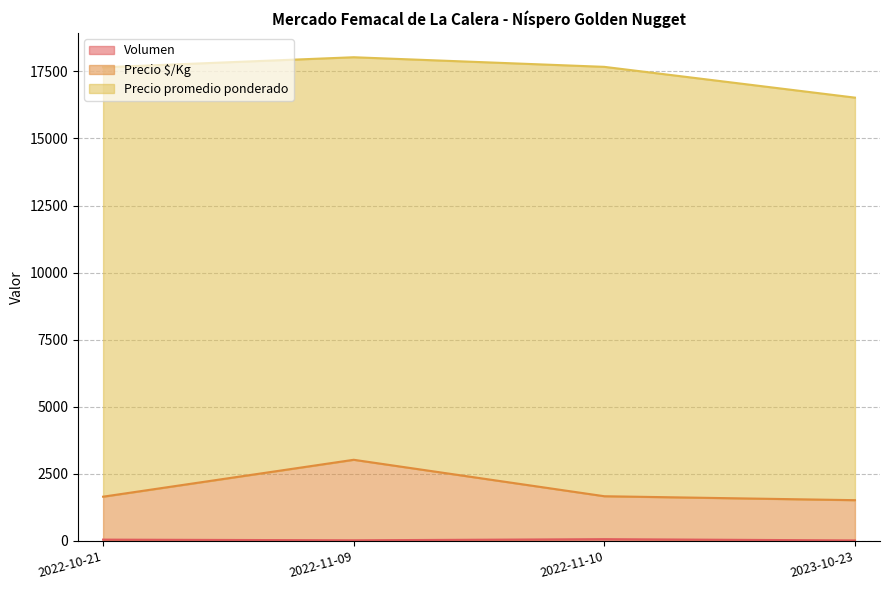

How many categories are shown in the chart?

4